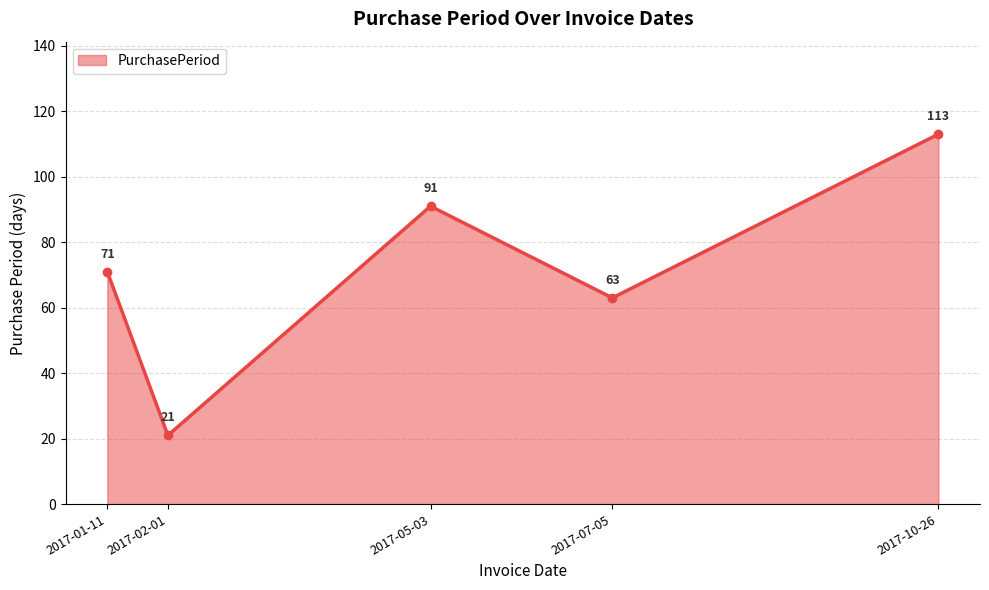

Rank the categories by value from highest to lowest.

2017-10-26, 2017-05-03, 2017-01-11, 2017-07-05, 2017-02-01